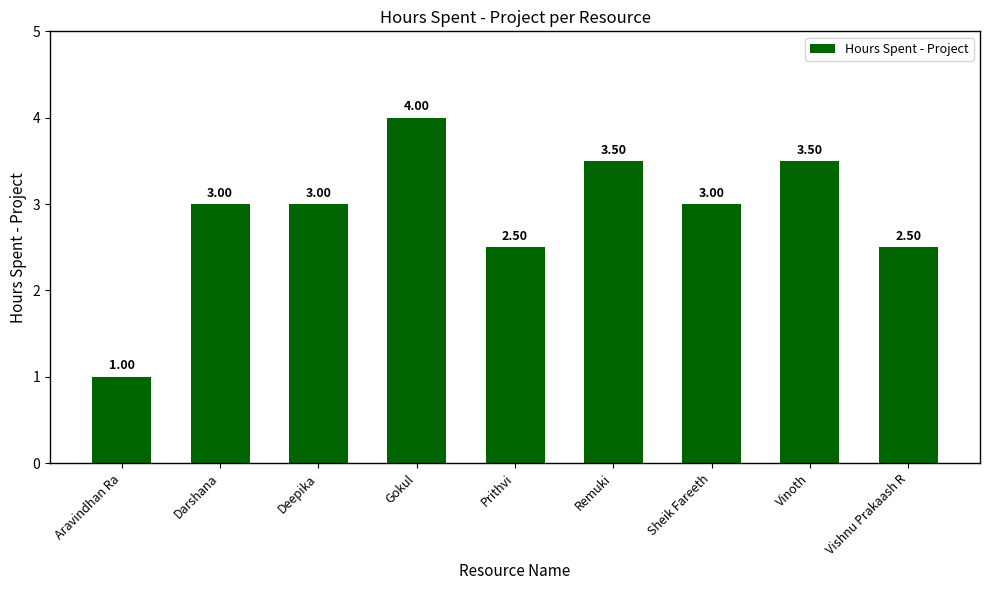

Which label corresponds to the smallest value in the chart?

Aravindhan Ra